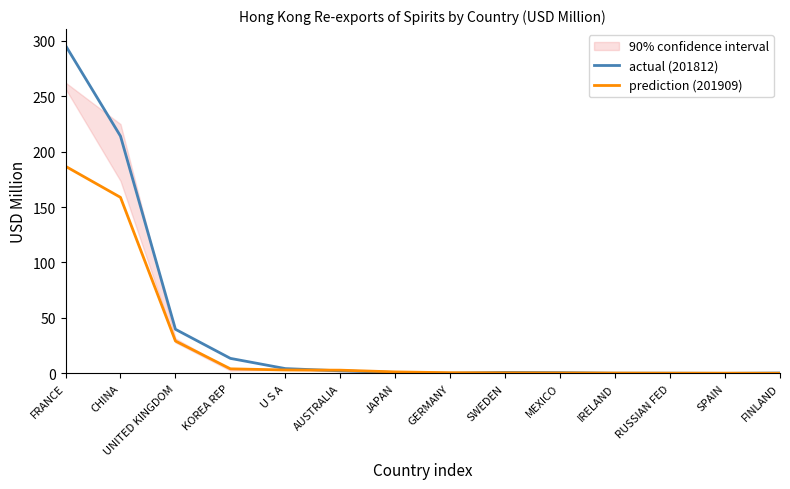

Reading right to left, extract all data points from this chart.

actual (201812): 0.4	0.1	0.2	0.2	0.8	0.9	0.2	0.9	2.4	4.4	13.6	39.8	213.9	295.6
prediction (201909): 0.2	0.2	0.2	0.3	0.4	0.5	0.7	1.4	3.0	3.1	4.2	29.2	158.7	186.7